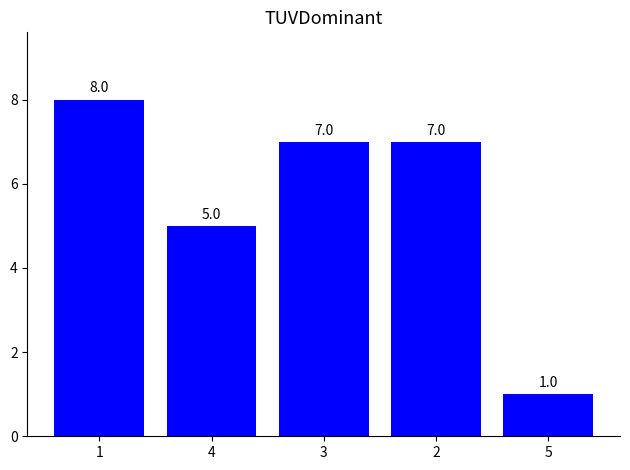

Count the number of data series in this chart.

1